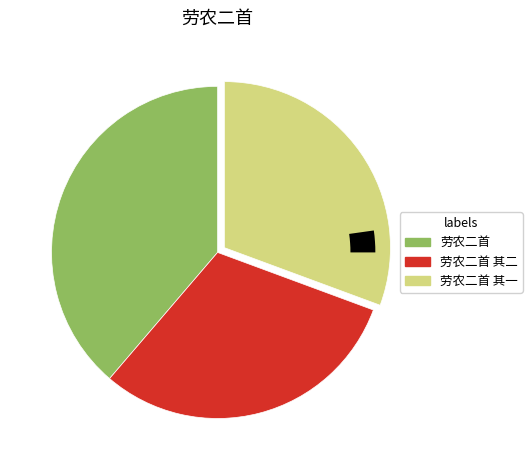

Approximately how many times larger is the value at 劳农二首 compared to 劳农二首 其二?

1.3